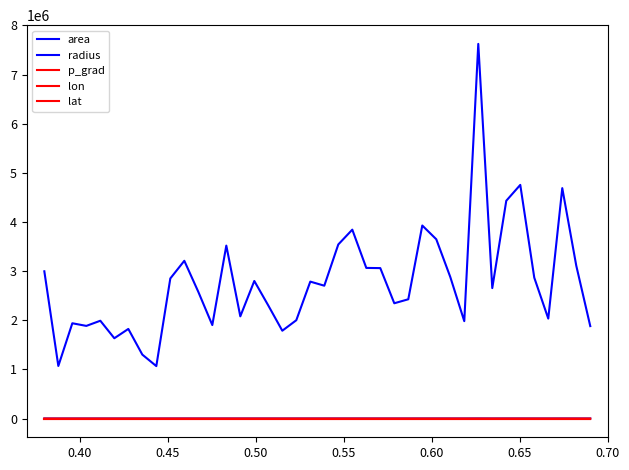

How many lines are shown in the chart?

5